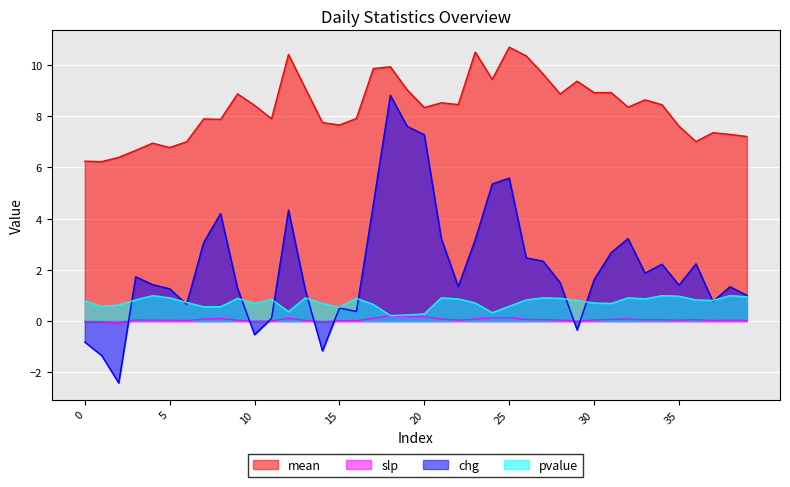

What is the sum of the chg values at 8 and 33?

6.1